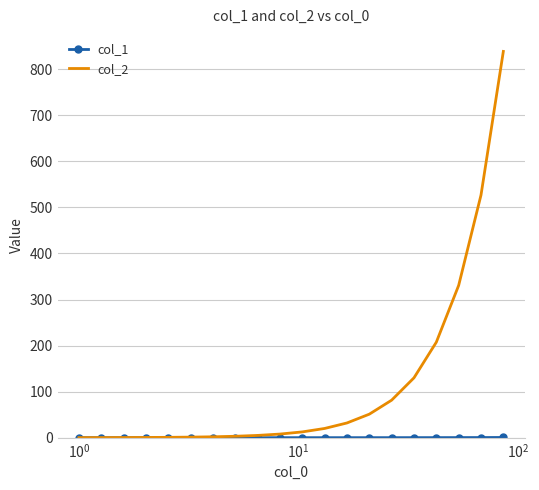

Count the number of data series in this chart.

2